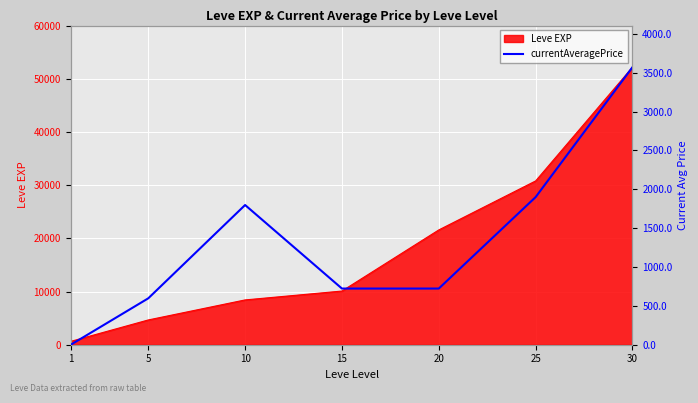

Rank the categories by Leve EXP value from highest to lowest.

30, 25, 20, 15, 10, 5, 1